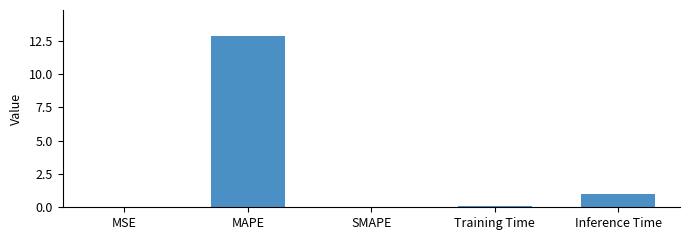

Which has a higher value, Inference Time or MAPE?

MAPE